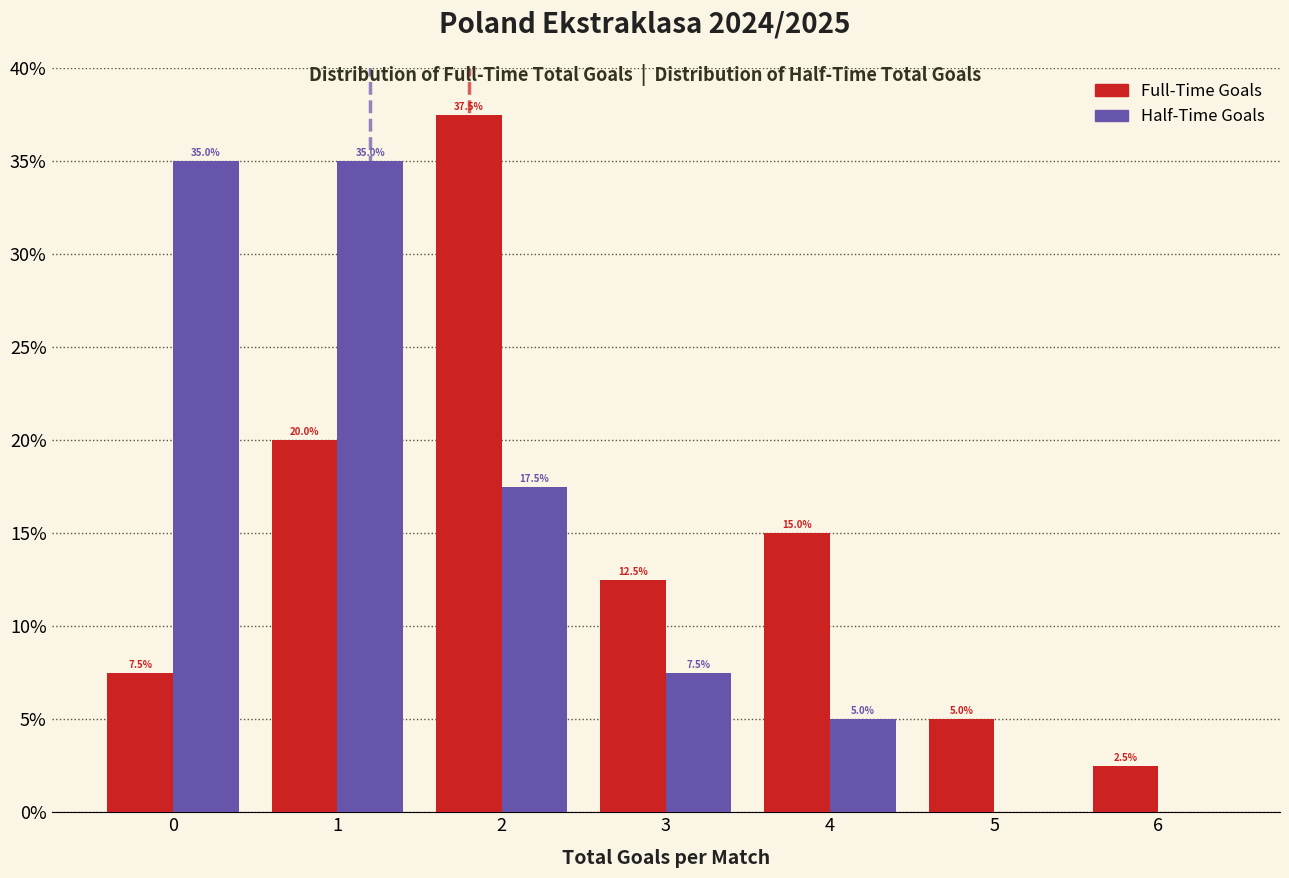

Reading right to left, list all the values displayed in this chart.

Full-Time Goals: 6=2.5	5=5.0	4=15.0	3=12.5	2=37.5	1=20.0	0=7.5
Half-Time Goals: 6=0.0	5=0.0	4=5.0	3=7.5	2=17.5	1=35.0	0=35.0